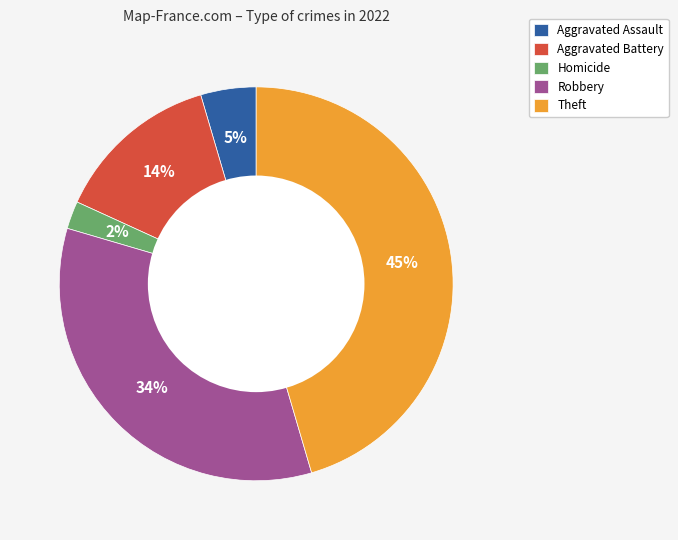

To the nearest percent, what is the average slice percentage?

20%